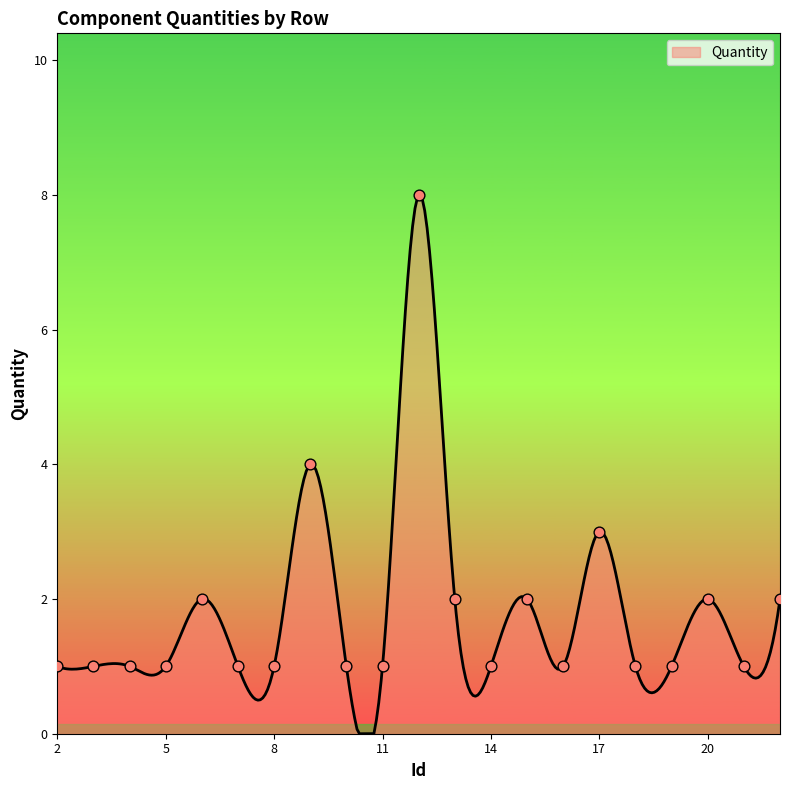

Approximately how many times larger is the value at 11 compared to 21?

1.0